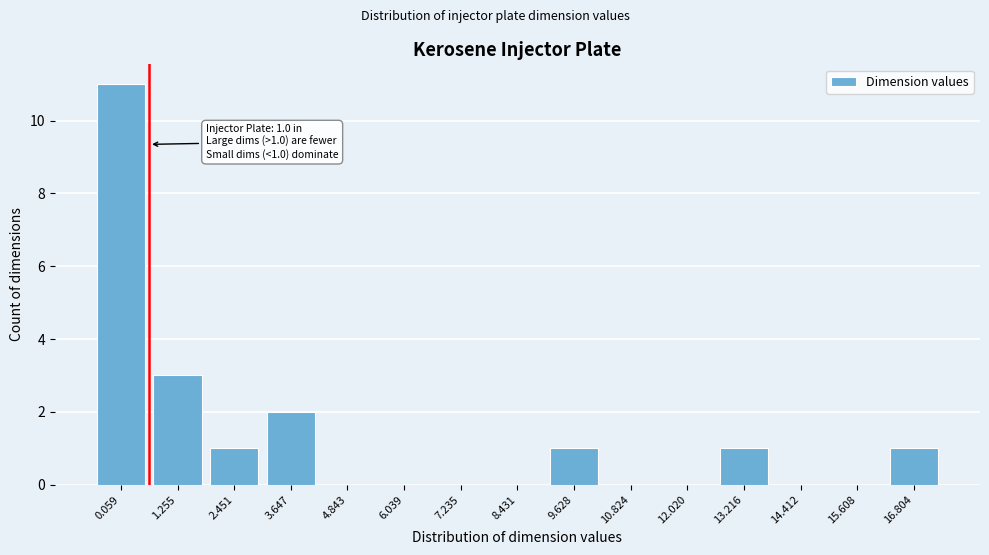

Reading left to right, extract all data points from this chart.

0.059=11	1.255=3	2.451=1	3.647=2	4.843=0	6.039=0	7.235=0	8.431=0	9.628=1	10.824=0	12.020=0	13.216=1	14.412=0	15.608=0	16.804=1